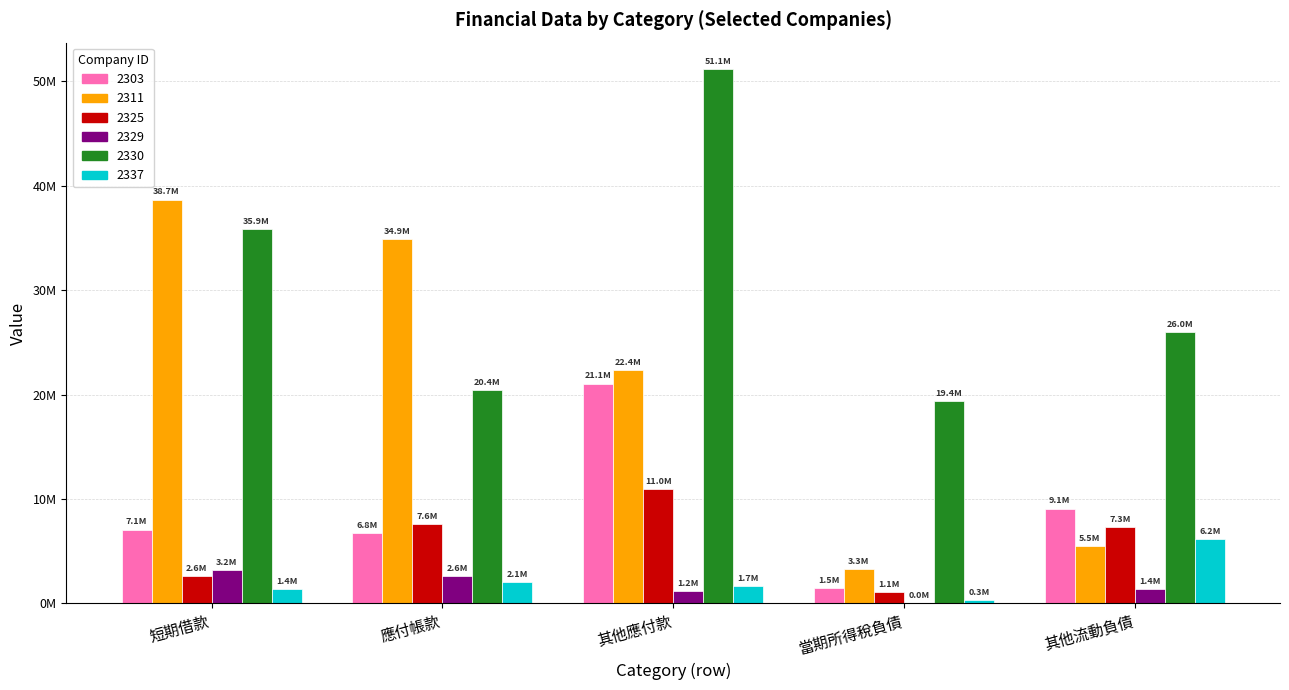

Where does the 2329 series first go above 1385370?

短期借款